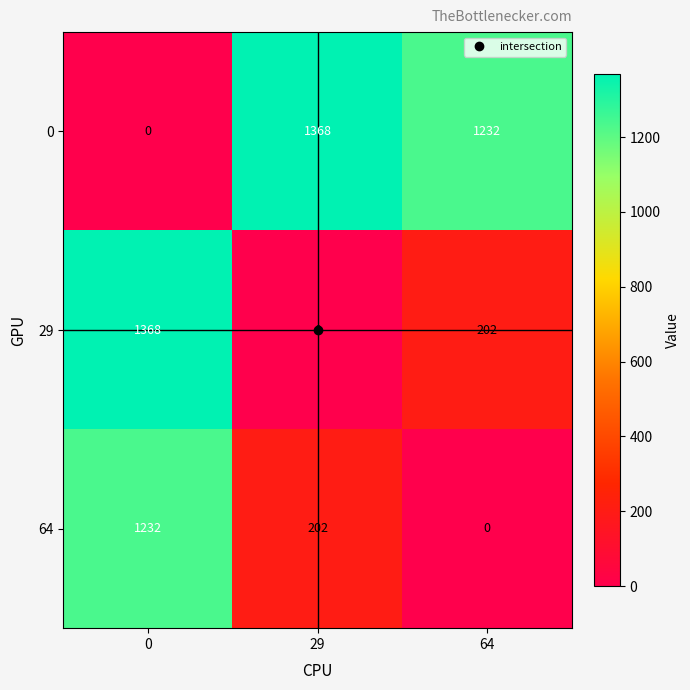

How many categories are shown in the chart?

3